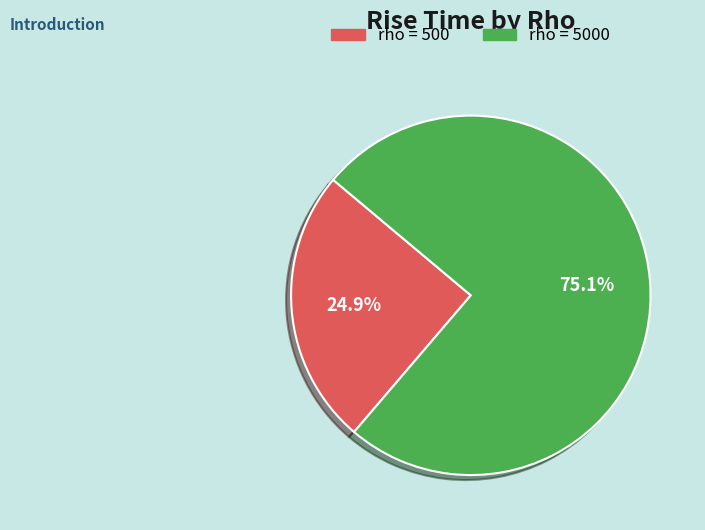

To the nearest percent, what is the difference between the largest and smallest slice percentages?

50%